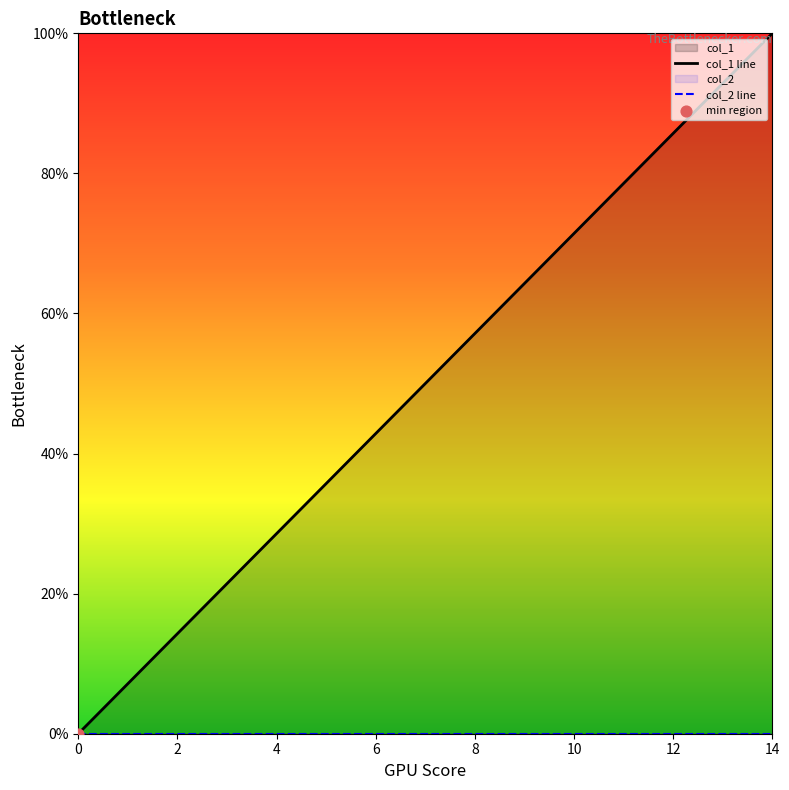

What is the change in value from 0 to 3?

+21.4